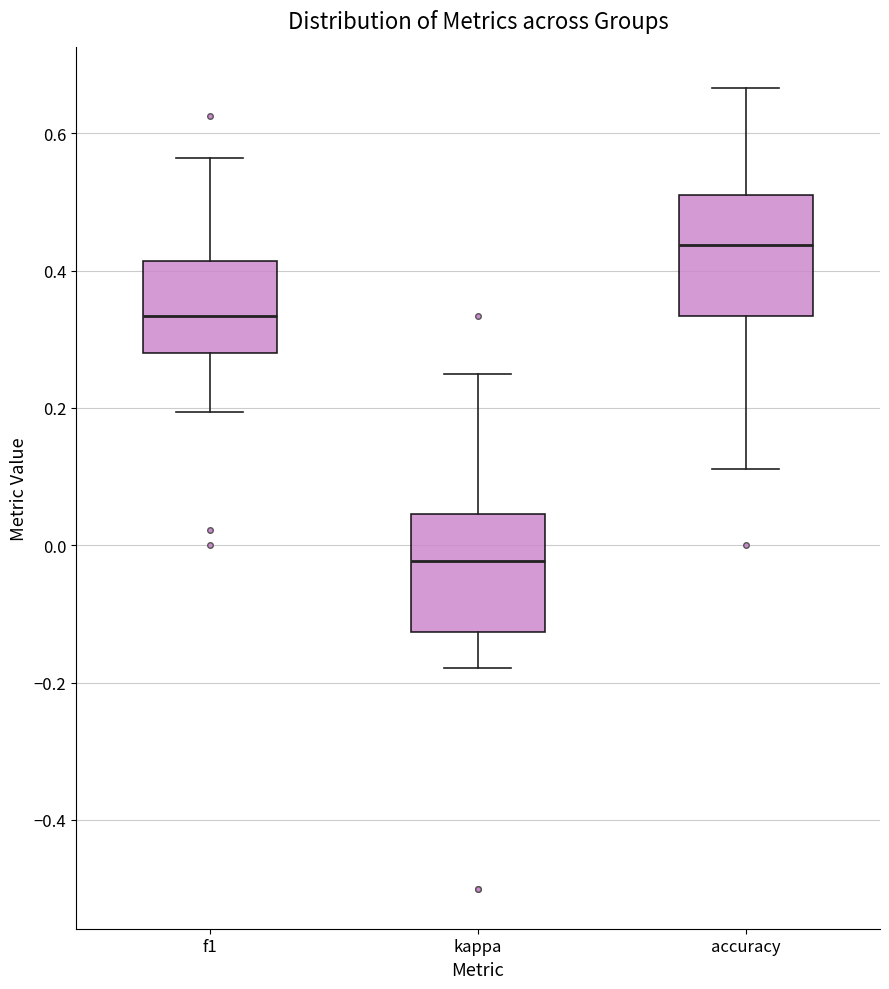

Reading left to right, transcribe this box plot: for each box, give where its median line is, the range the box spans, and where its two whiskers end, as read against the y-axis. The values are not printed on the chart, so give them approximately, as read against the axis.

f1: median 0.34, box 0.28 to 0.42, whiskers 0.20 to 0.56
kappa: median -0.02, box -0.12 to 0.04, whiskers -0.18 to 0.26
accuracy: median 0.44, box 0.34 to 0.50, whiskers 0.12 to 0.66